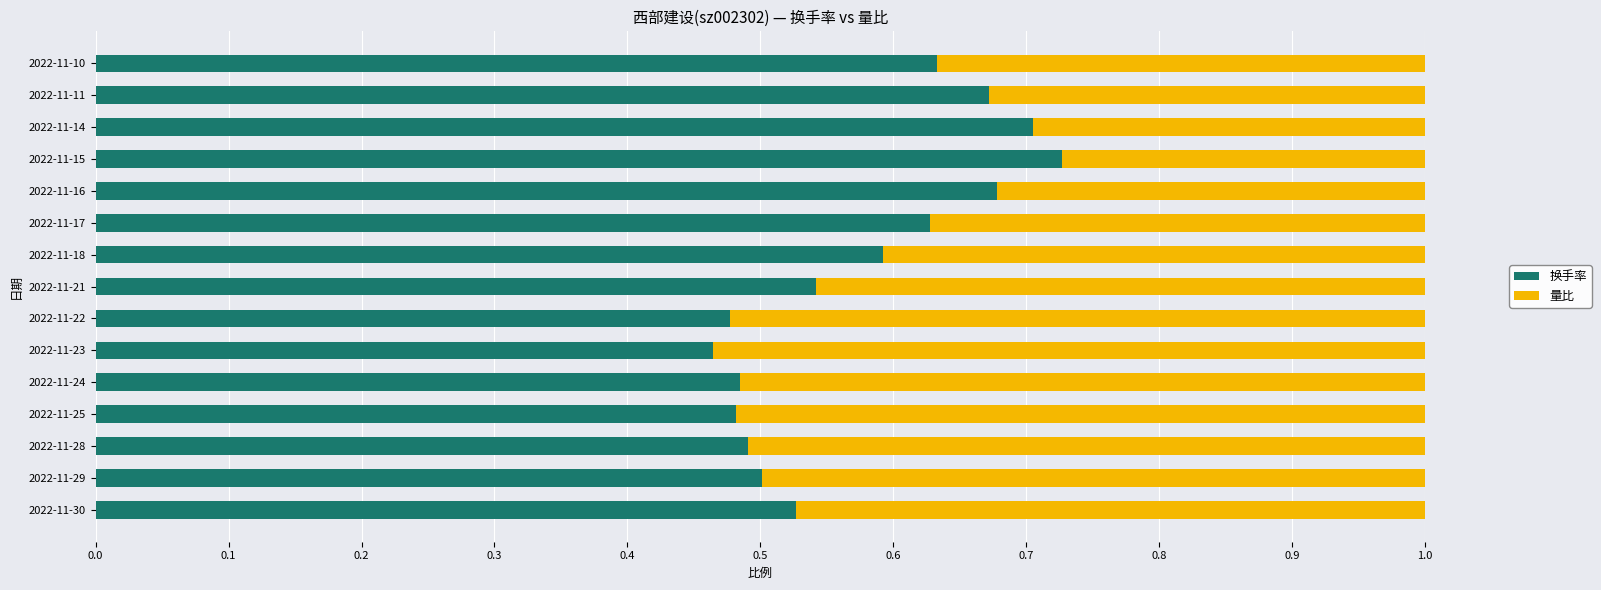

Which category has the highest value in the 换手率 series?

2022-11-15